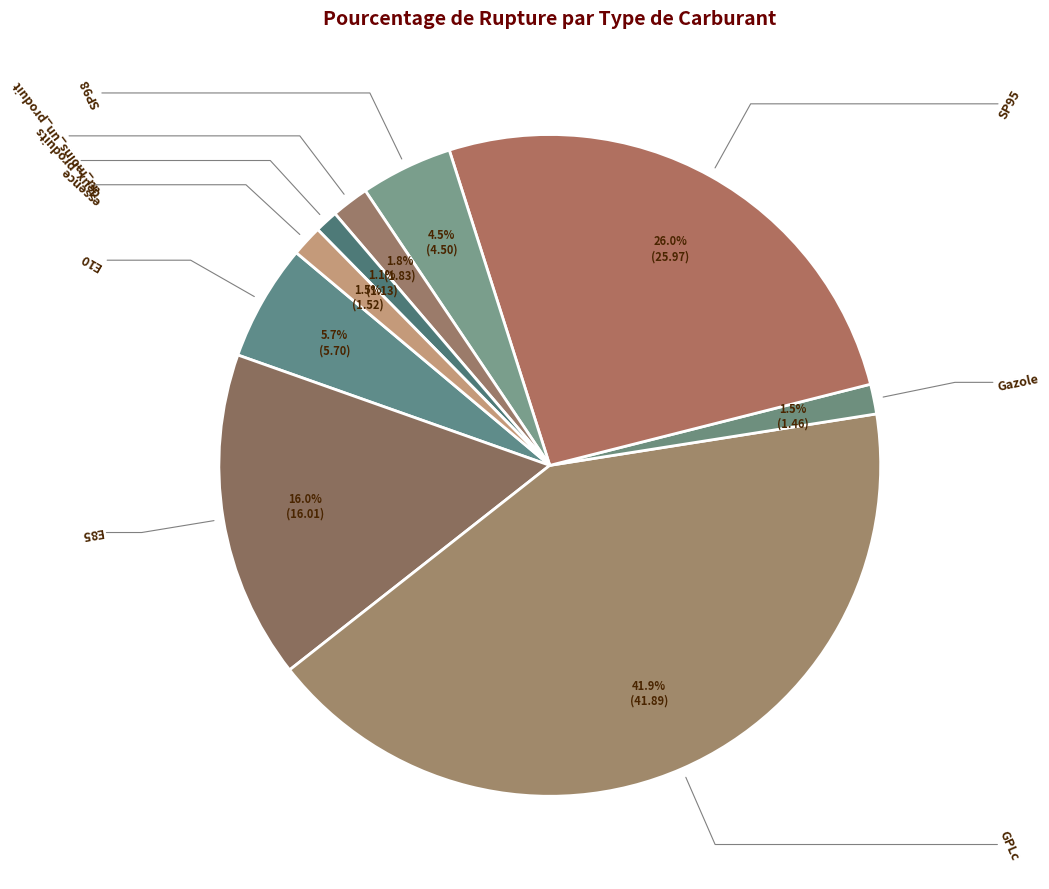

Does E10 represent more than half of the total?

No